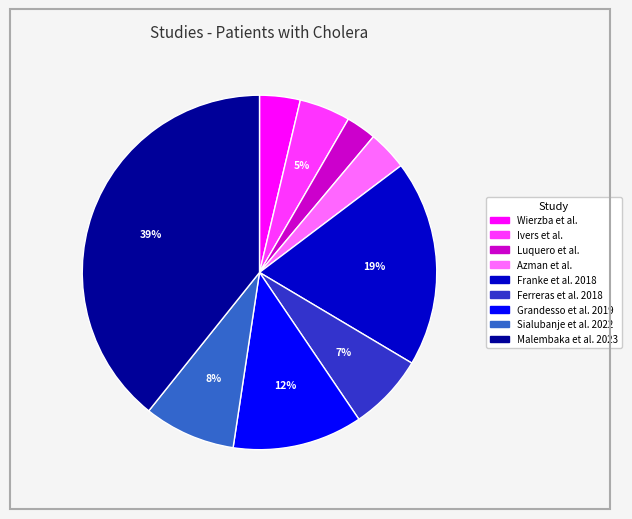

Count the number of slices in the pie.

9